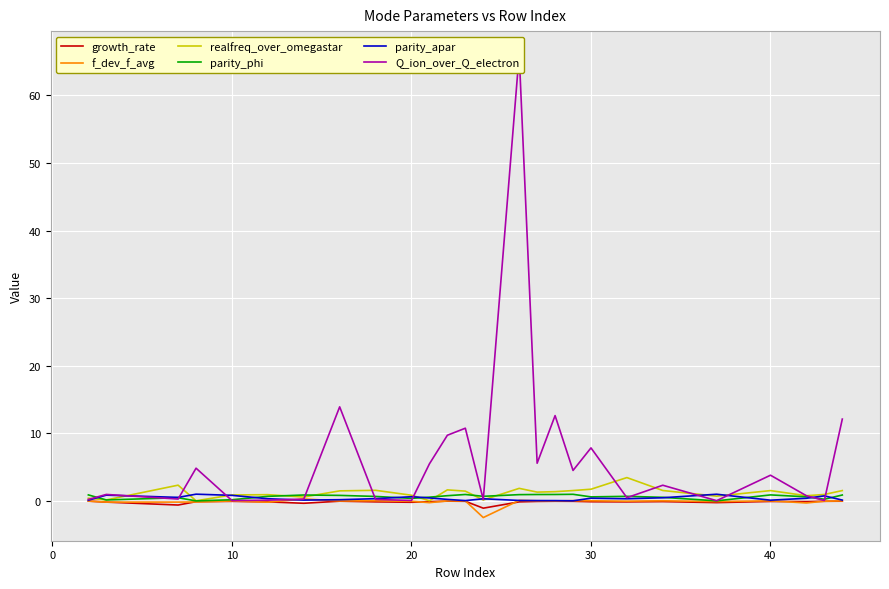

How many interior local valleys does the parity_phi series have?

7